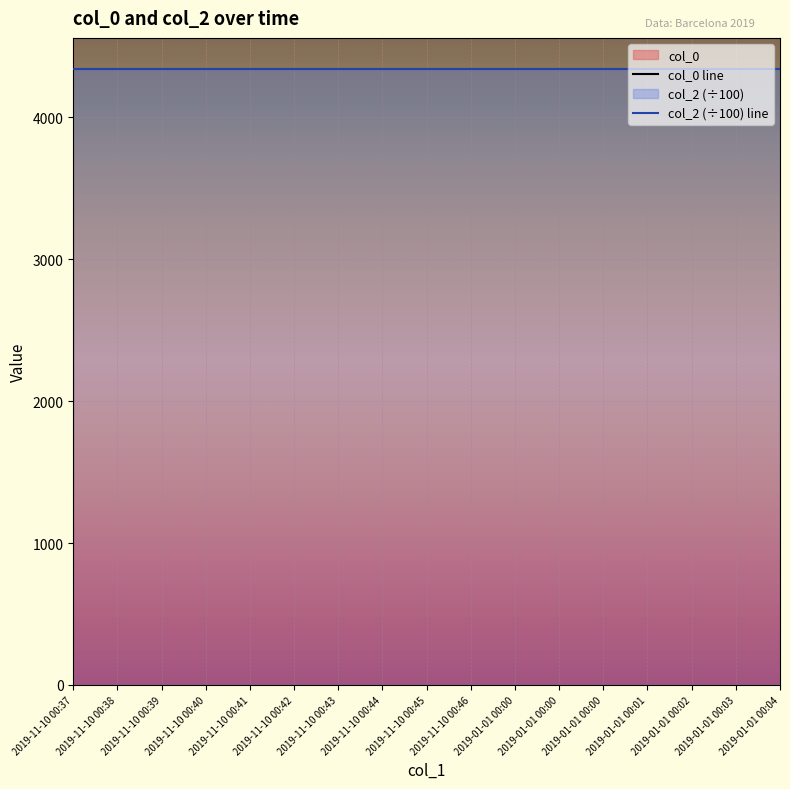

What is the minimum value shown in the chart?

4343.4